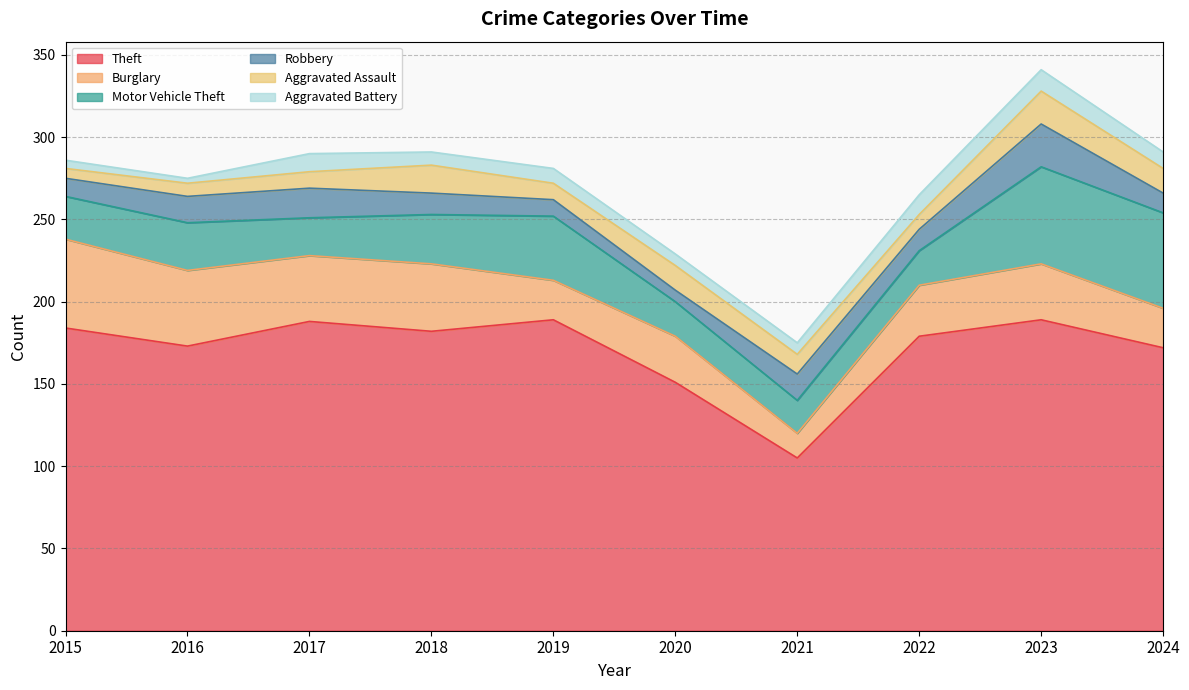

Does the chart have visible grid lines?

Yes